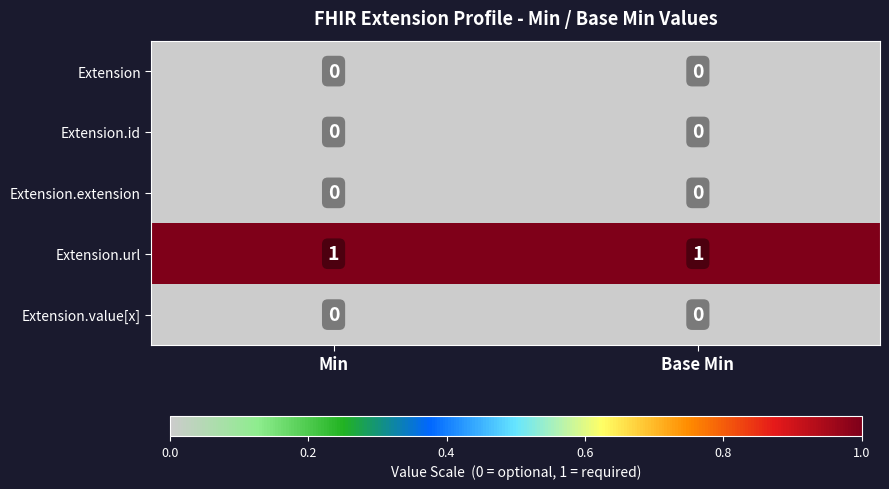

The value of Extension.value[x] at Base Min is 0. True or false?

True